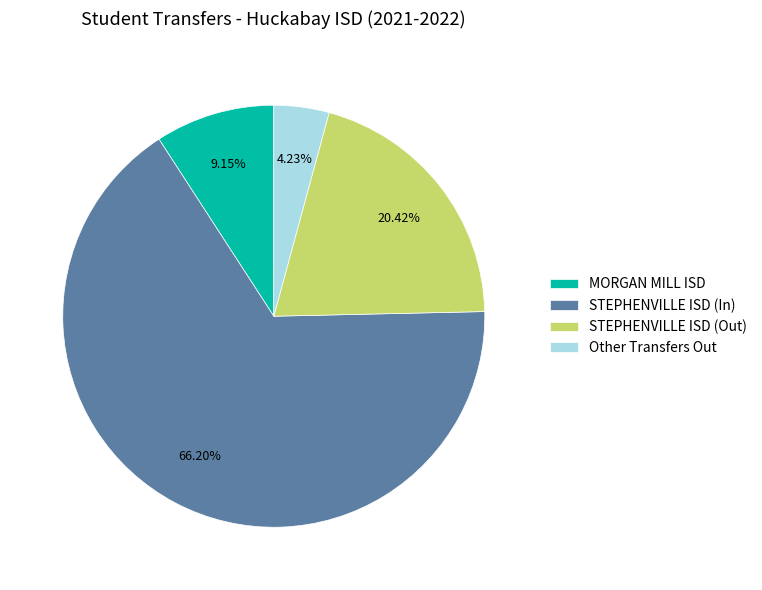

To the nearest percent, what portion does MORGAN MILL ISD represent?

9%